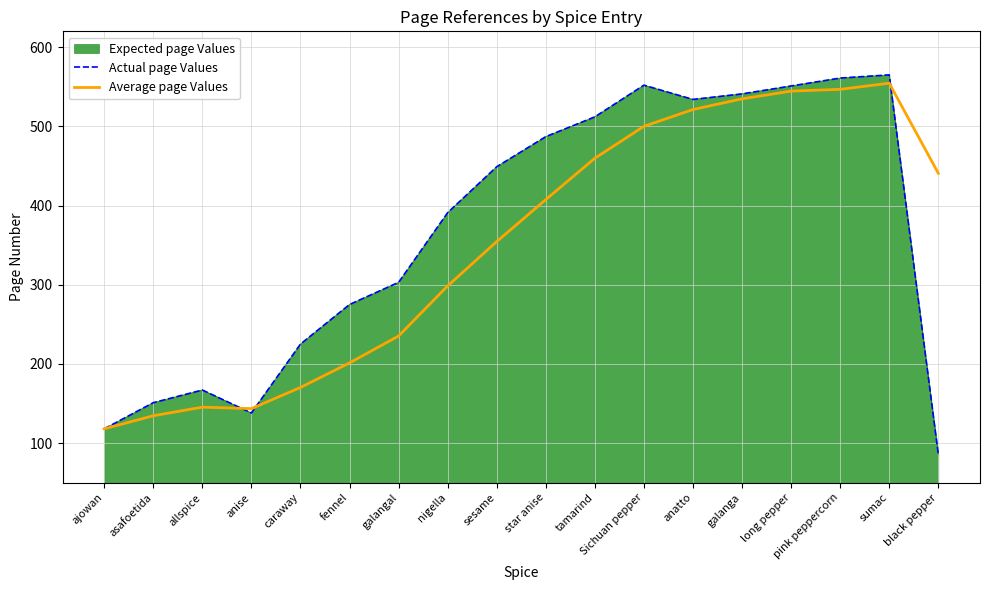

Which series has the largest range (max minus min)?

Actual page Values